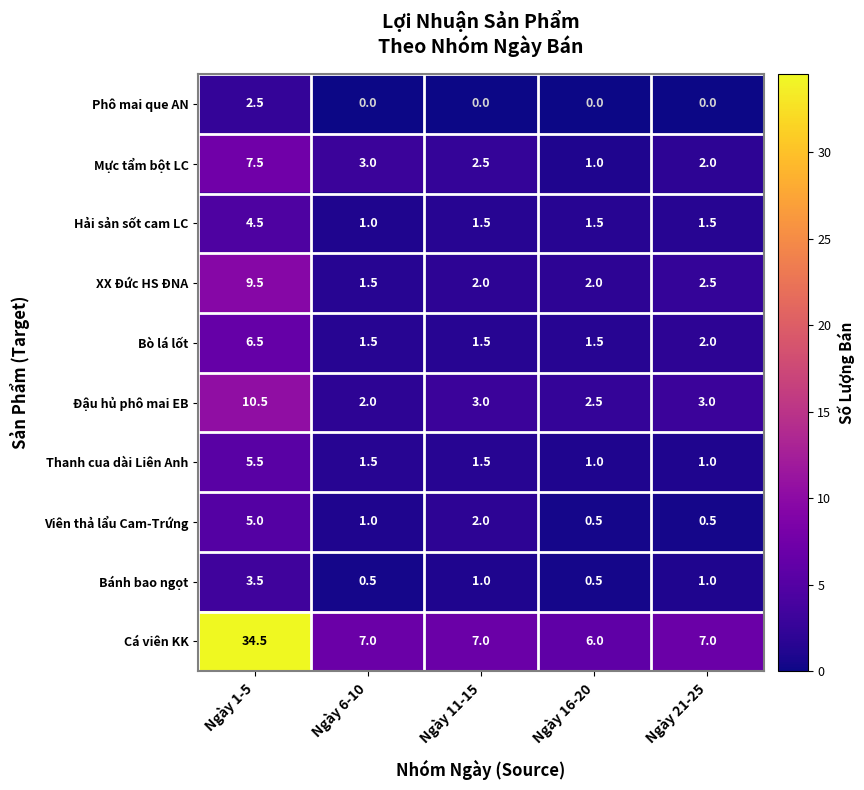

Which series has the largest range (max minus min)?

Cá viên KK